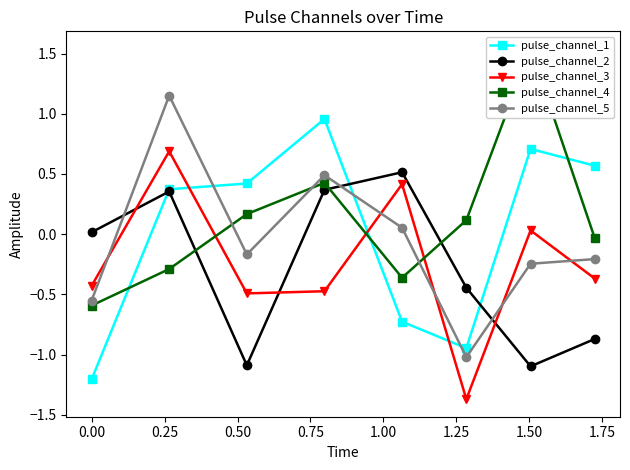

In pulse_channel_2, how many points are higher than both neighbors (excluding endpoints)?

2